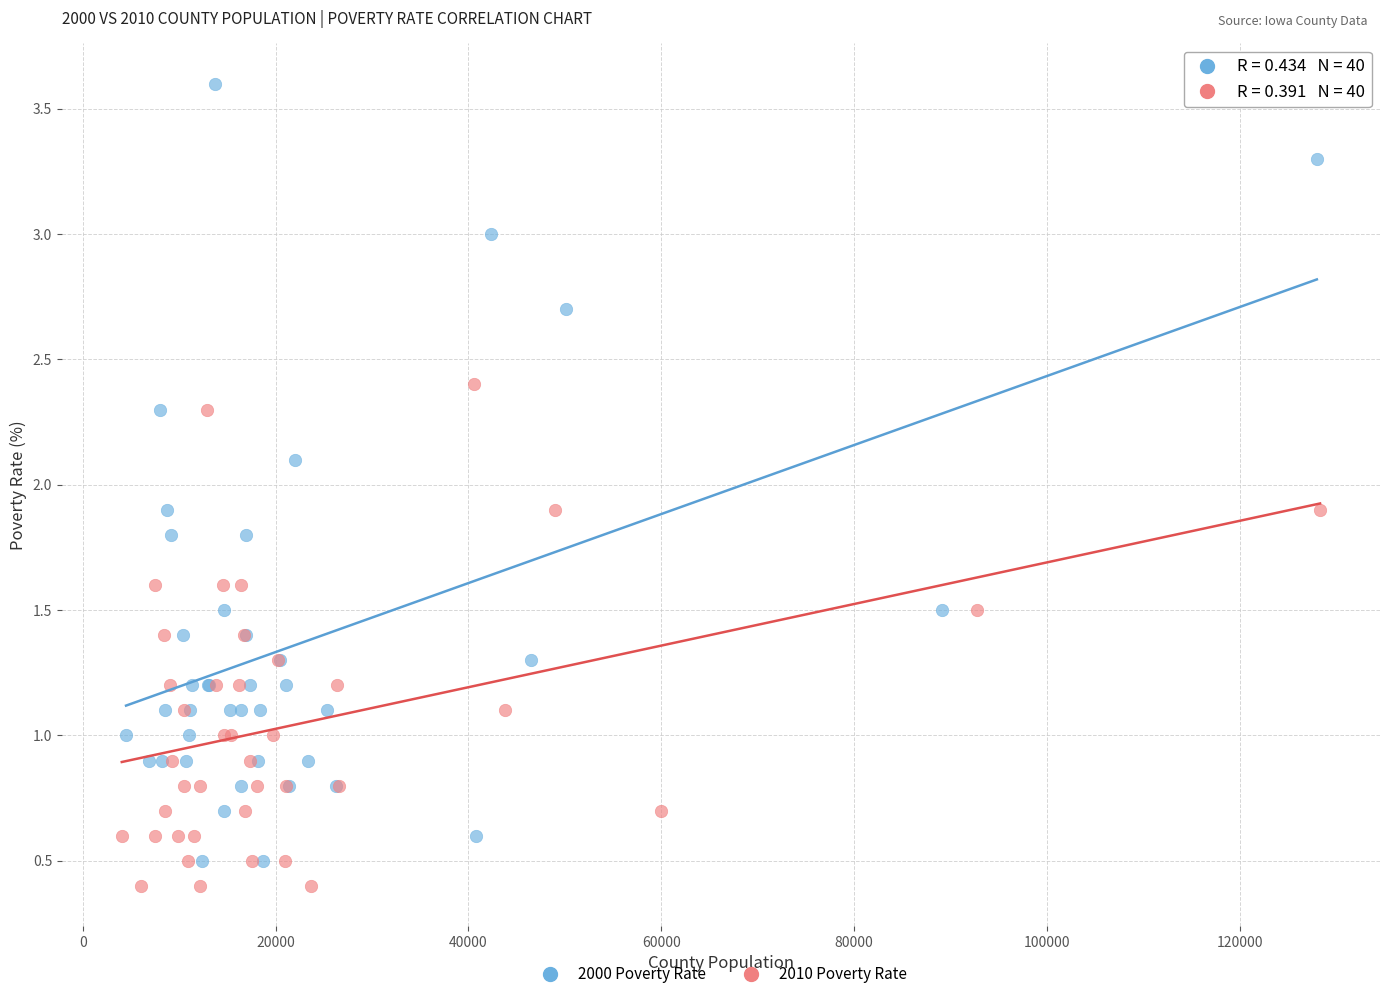

Which series reaches the minimum Y coordinate?

2010 Poverty Rate